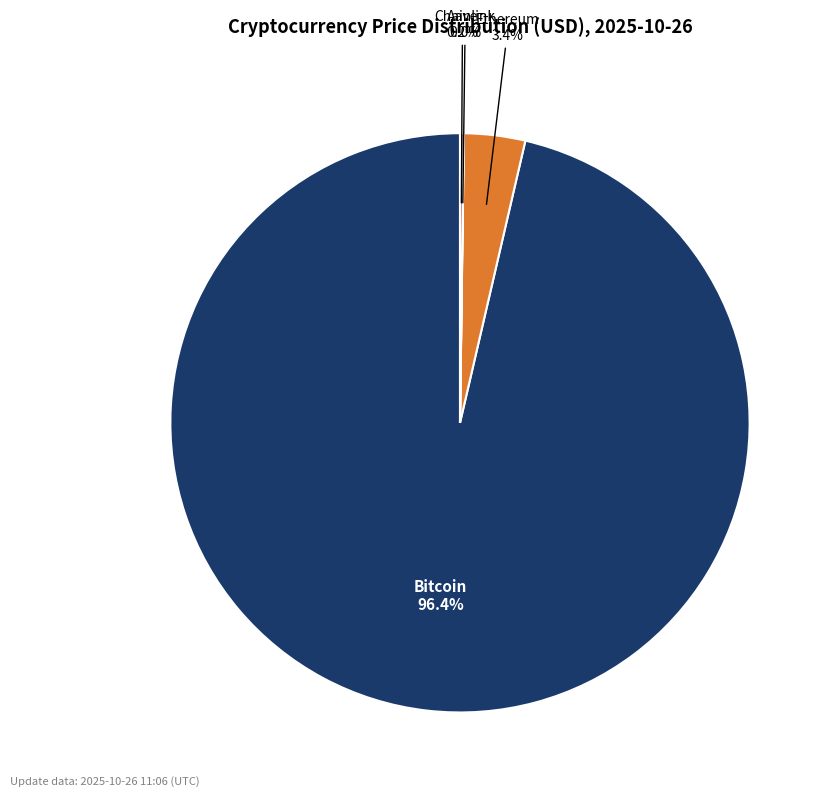

What is the total percentage of Bitcoin and Ethereum?

99.8%